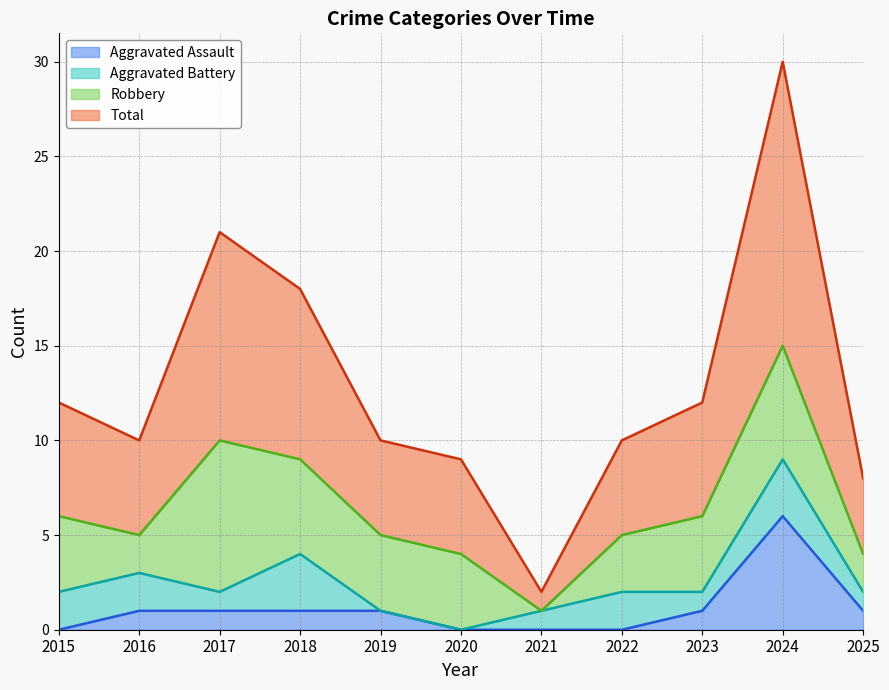

What are all the series names shown in the legend?

Aggravated Assault, Aggravated Battery, Robbery, Total